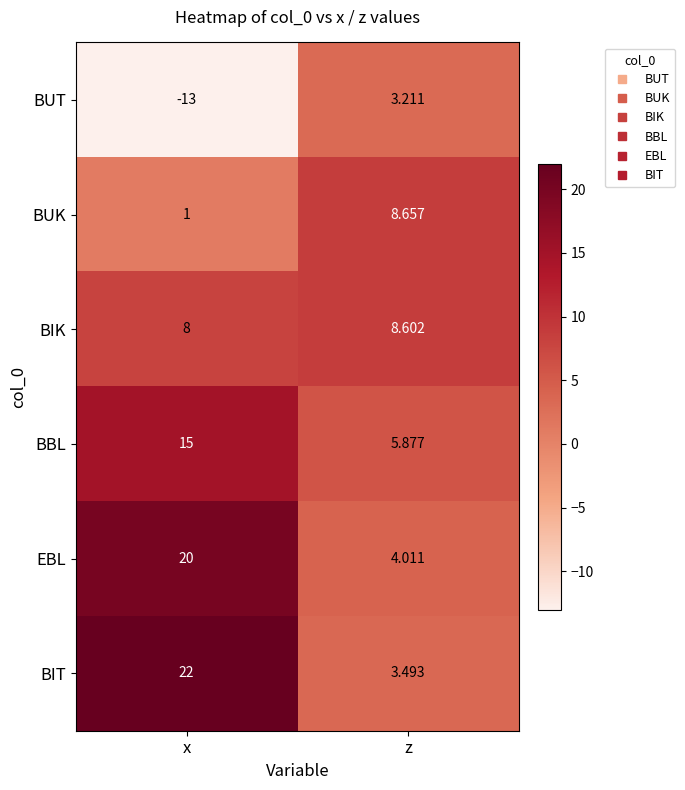

What is the total value across all series at z?

33.9